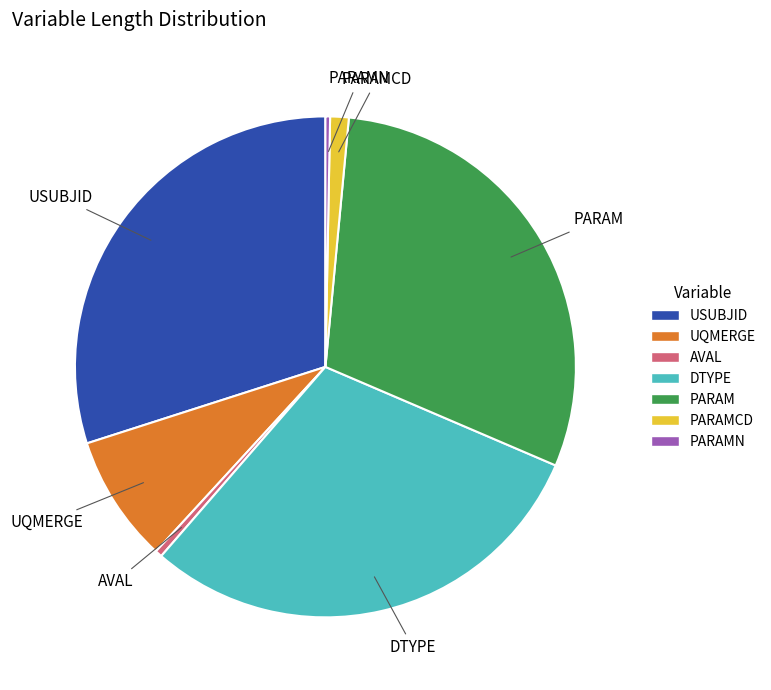

What is the ratio of the value at PARAM to the value at PARAMN?

100.0